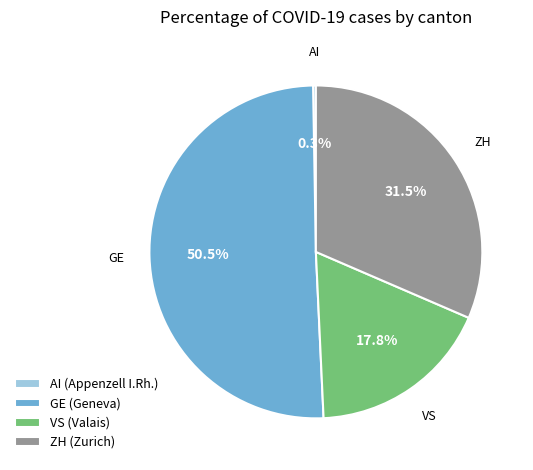

To the nearest percent, what percentage of the pie is VS?

18%